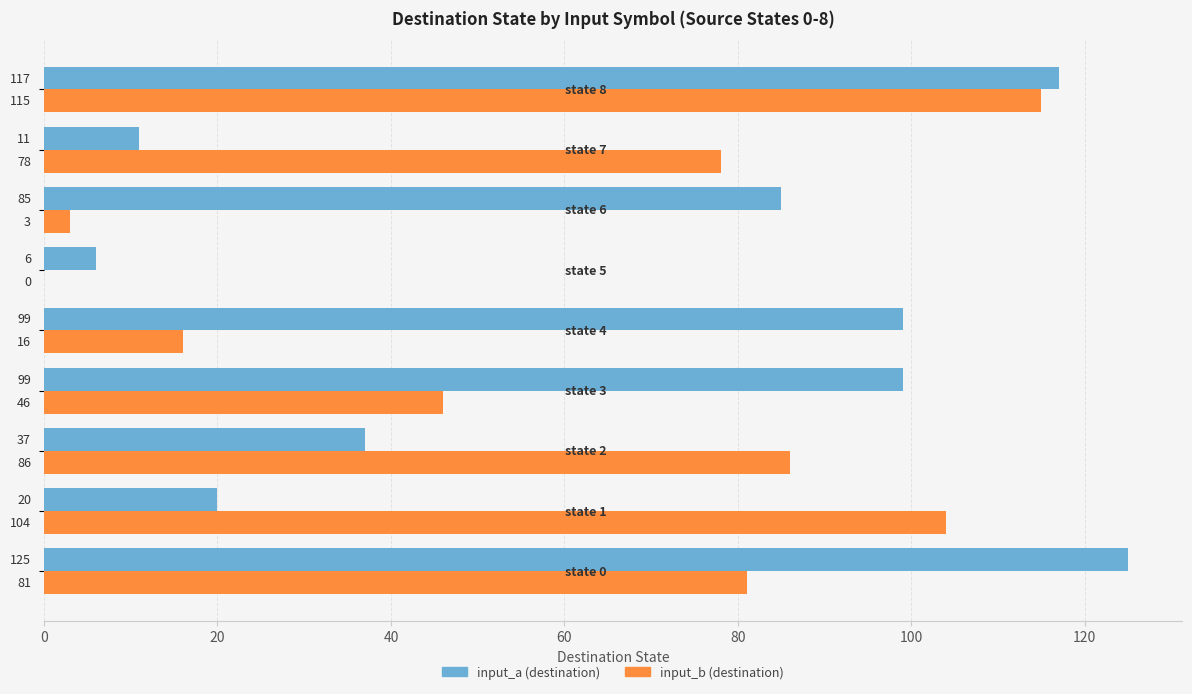

Which series has the largest total across all categories?

input_a (destination)